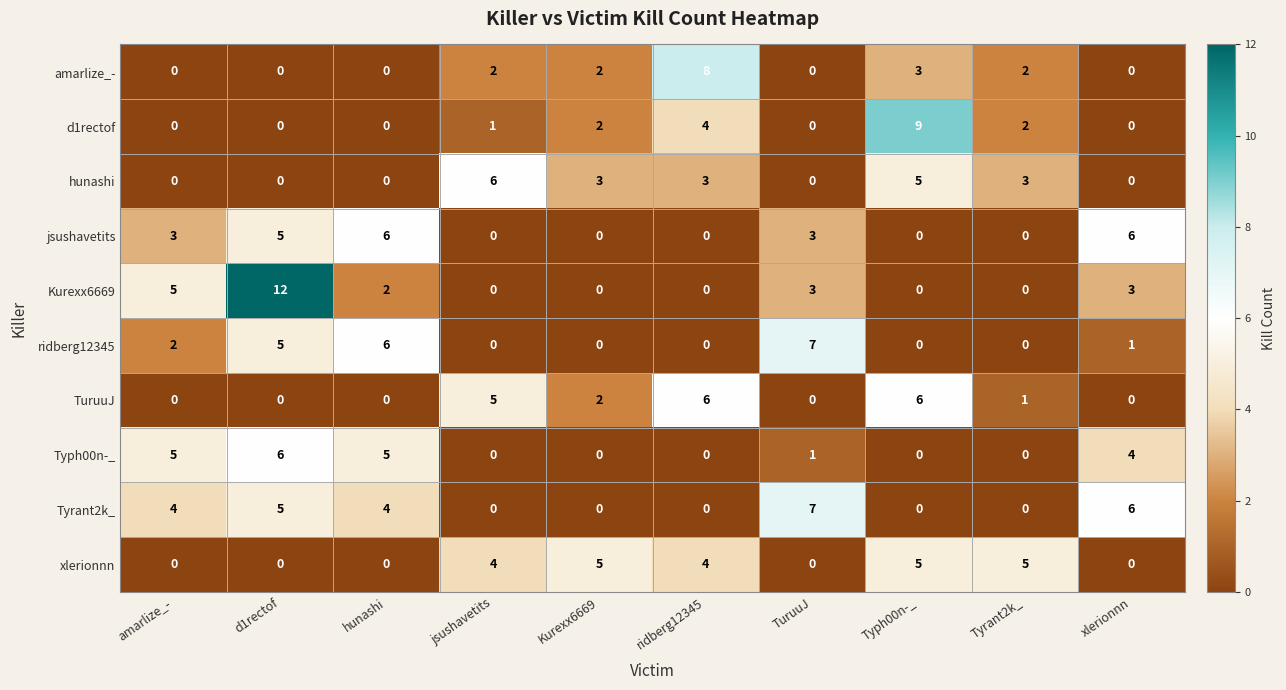

Which category has the highest value across all series?

d1rectof